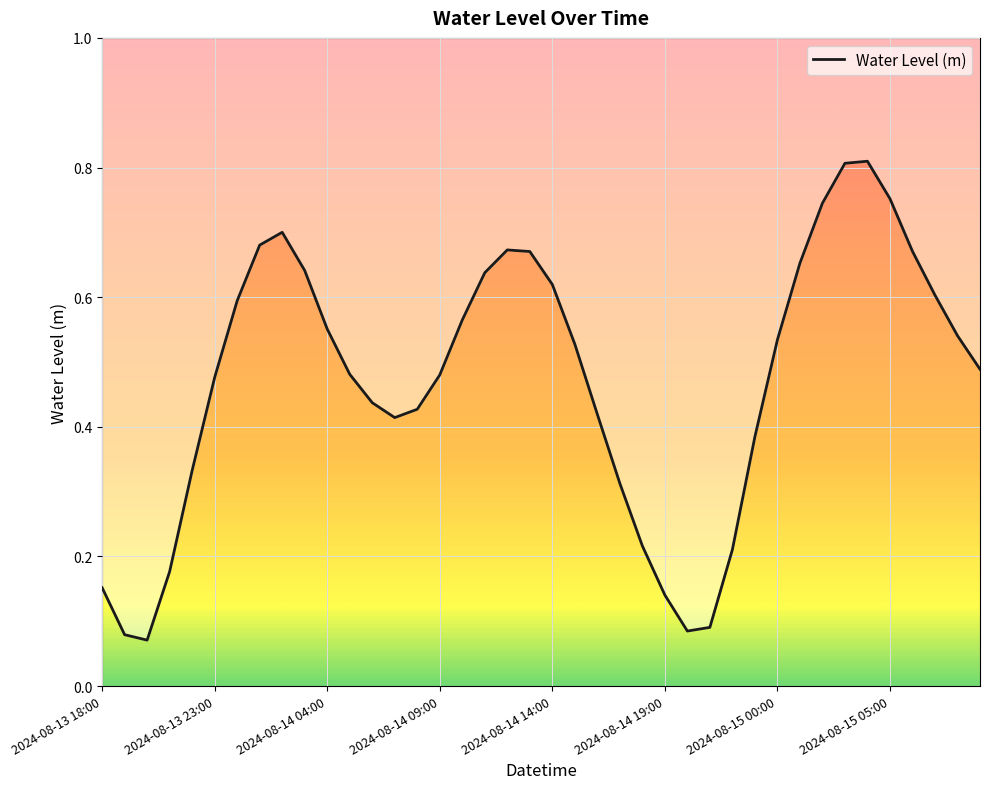

How many series are shown in this chart?

1